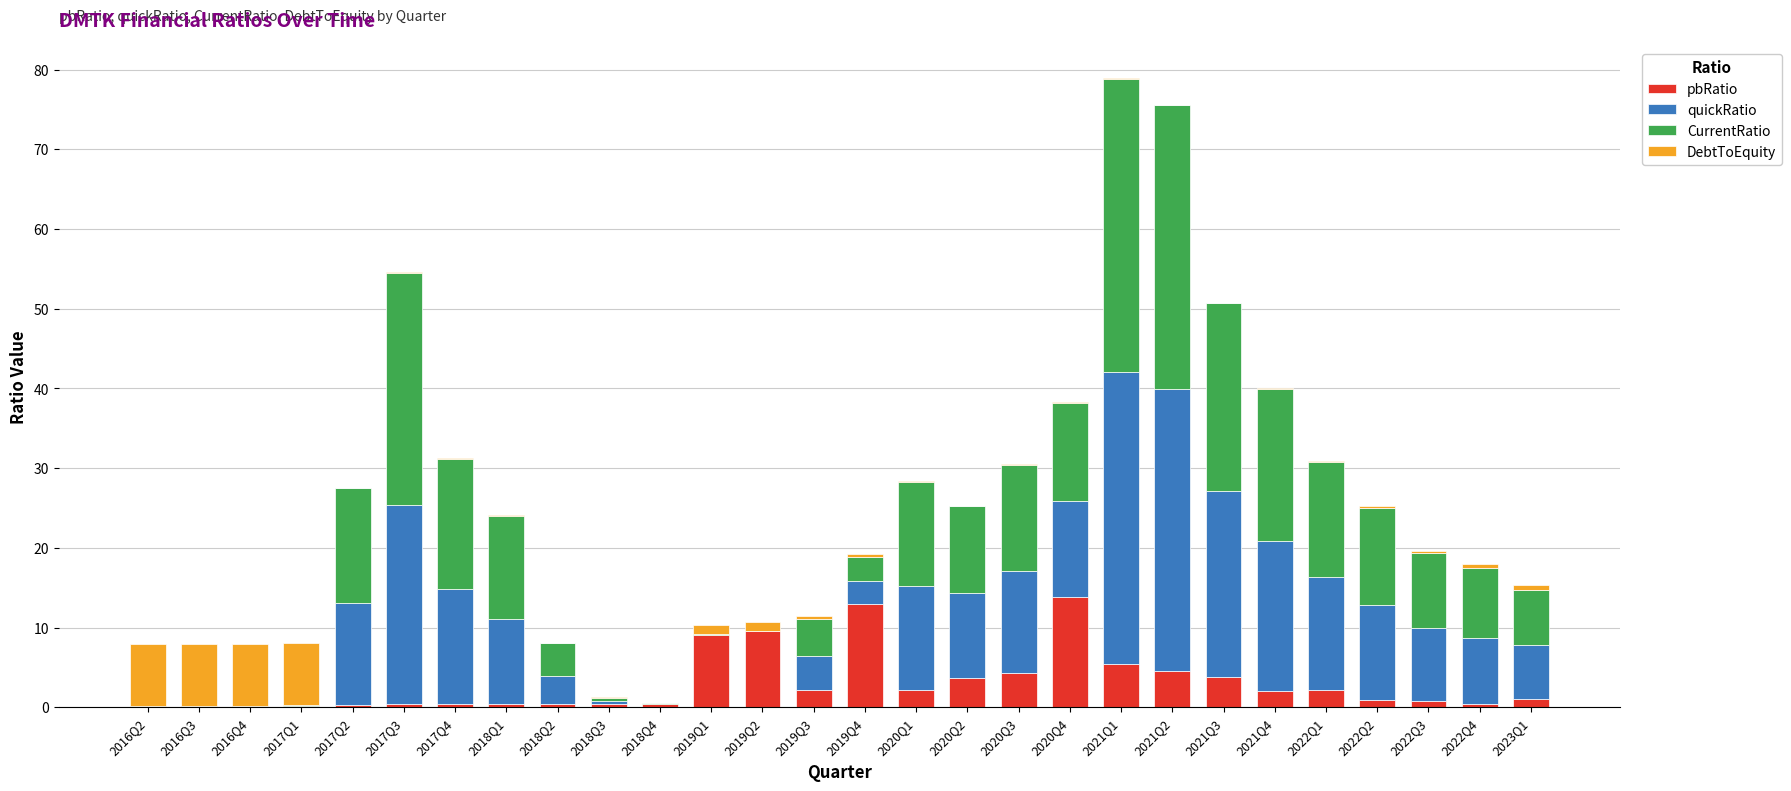

What are all the series names shown in the legend?

pbRatio, quickRatio, CurrentRatio, DebtToEquity